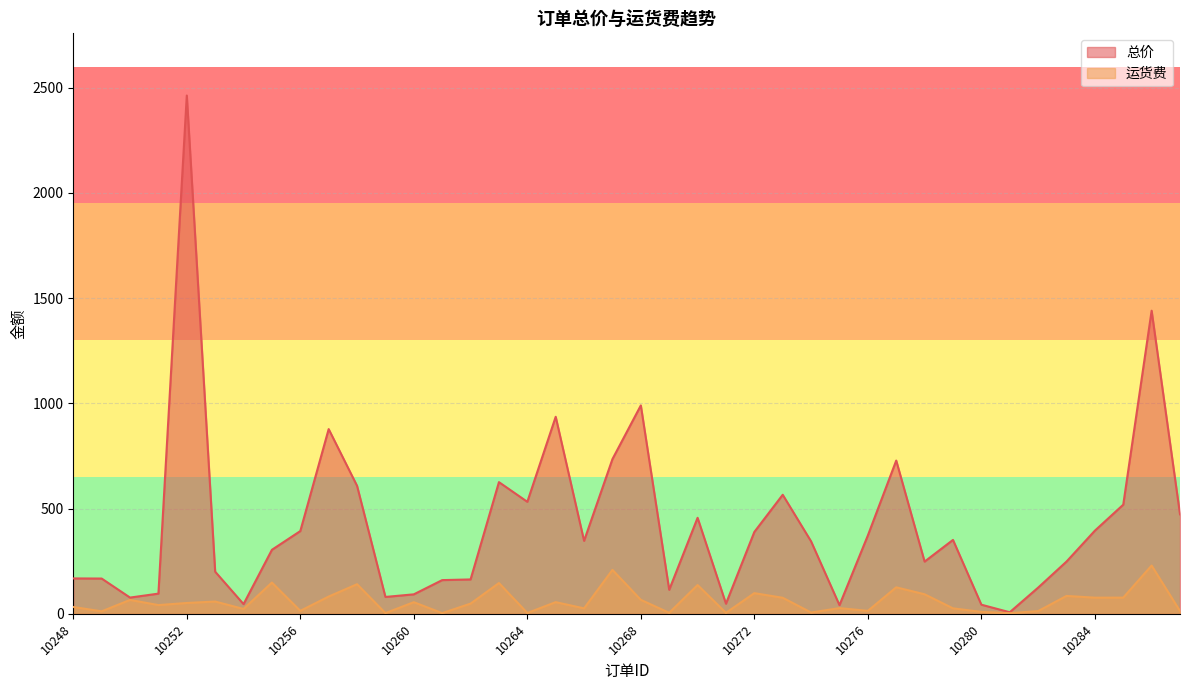

Rank the series at 10257 from lowest to highest value.

运货费, 总价